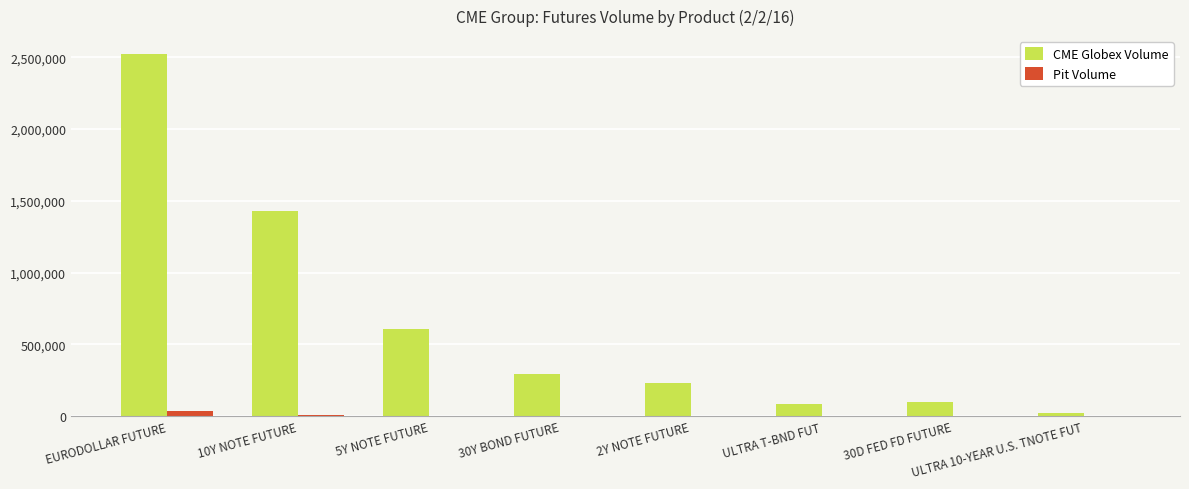

Which series has the largest total across all categories?

CME Globex Volume